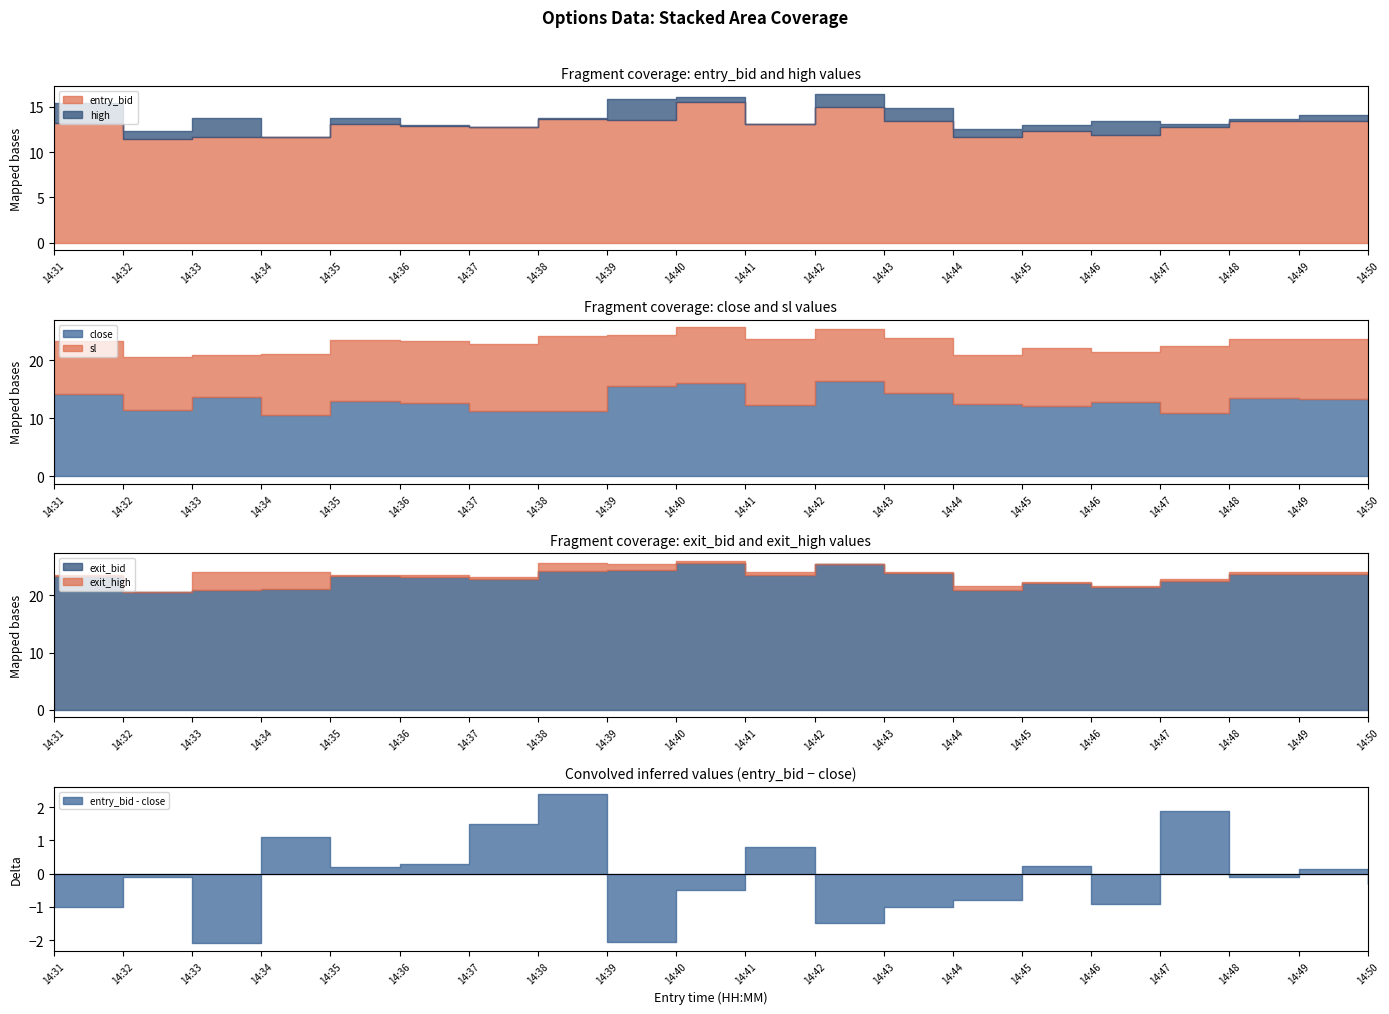

Does the chart display data point markers on the line(s)?

No